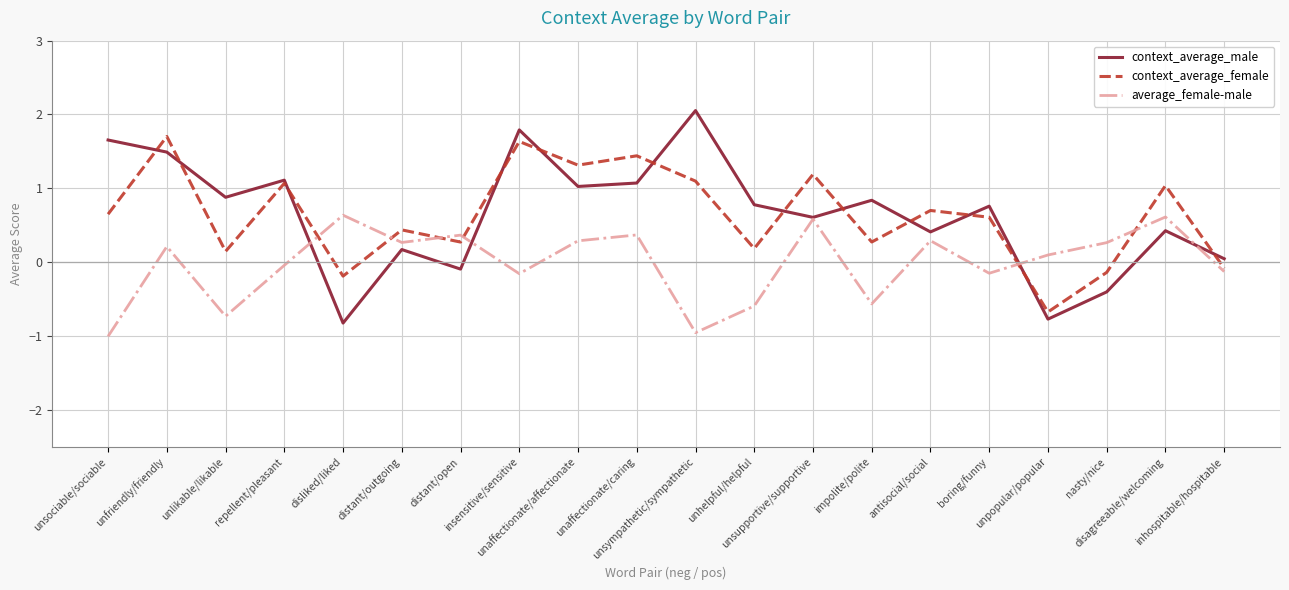

How many interior local valleys does the context_average_female series have?

7